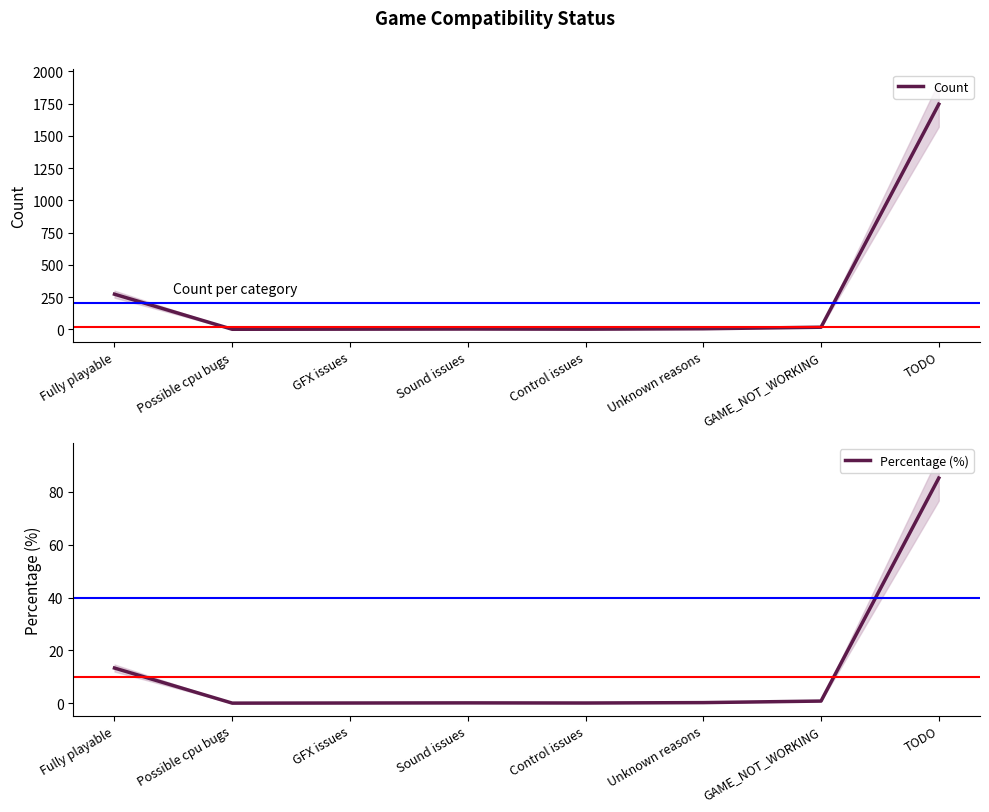

What is the value of the Count point at the 7th from the left?

17.0